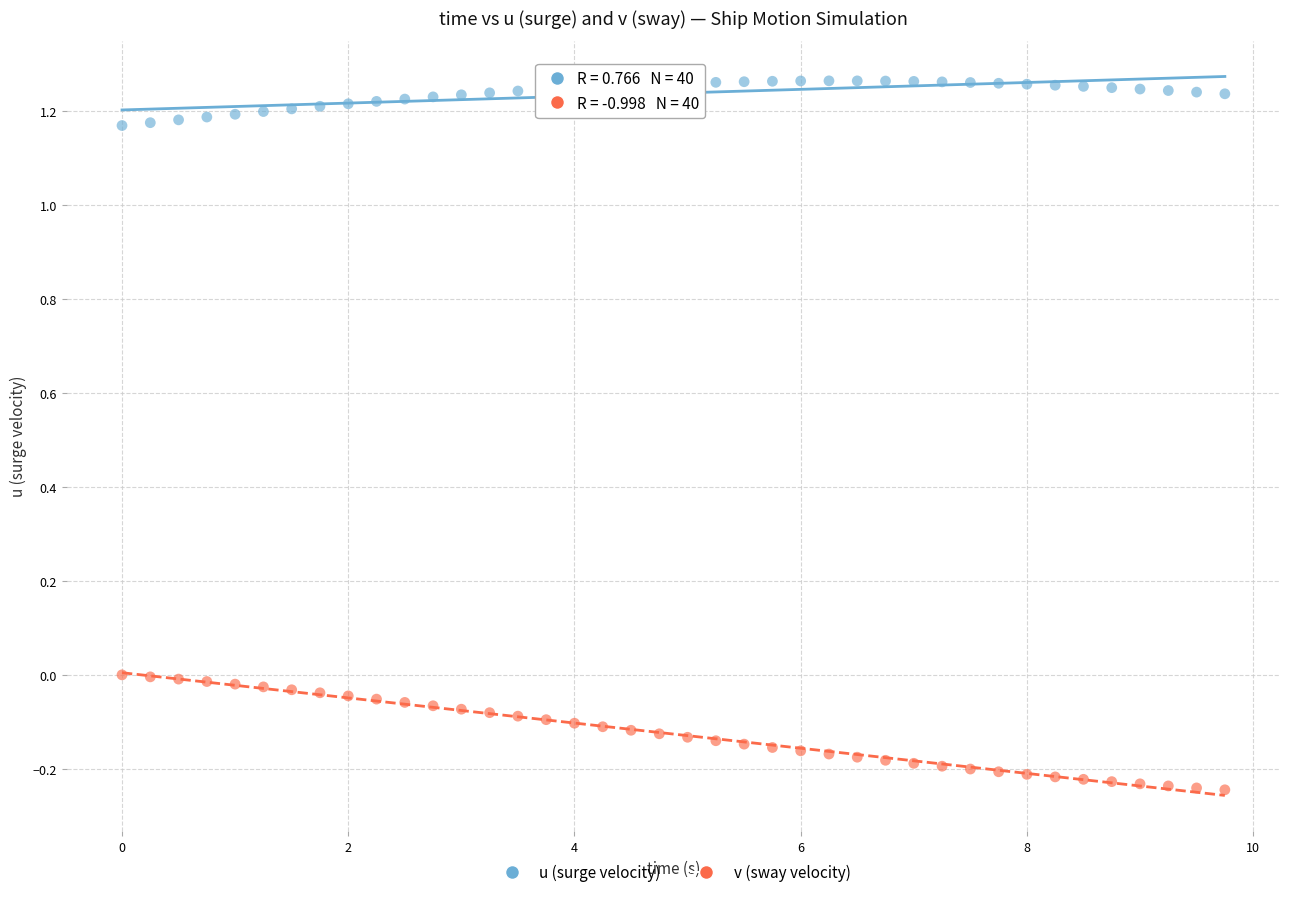

Across all data points, what is the range of X values (max minus min)?

9.8